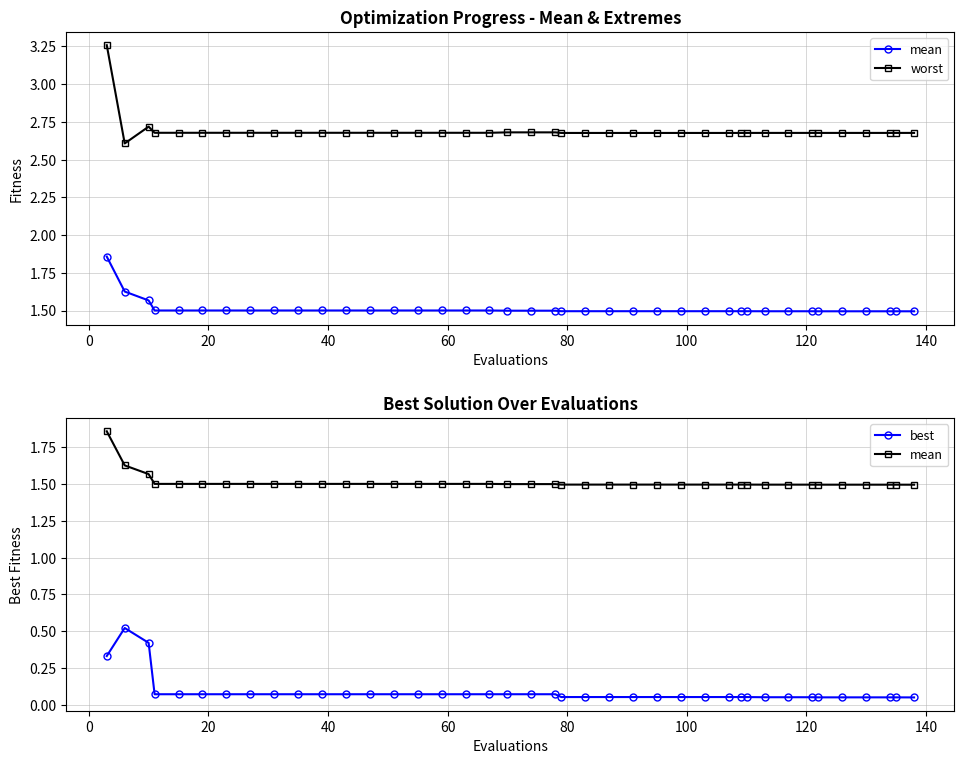

True or false: best and worst cross at least once.

False